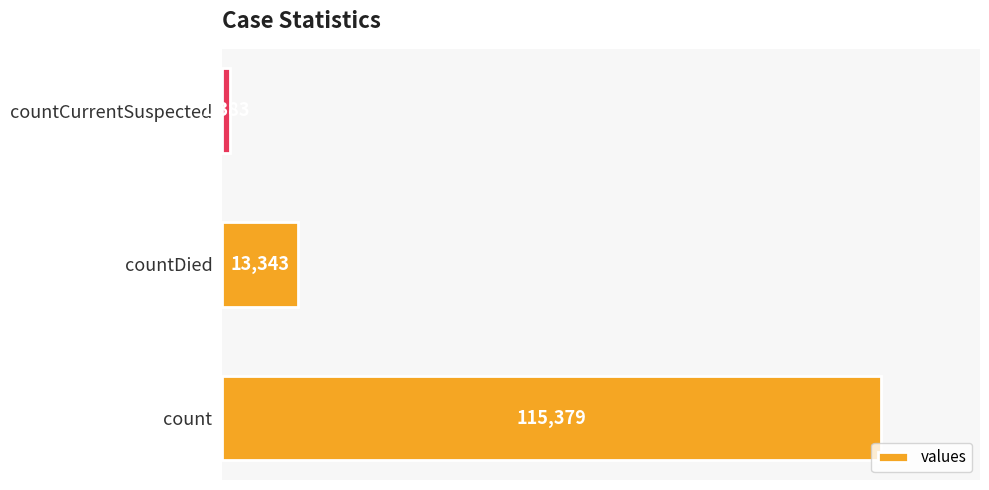

Count the number of data series in this chart.

1